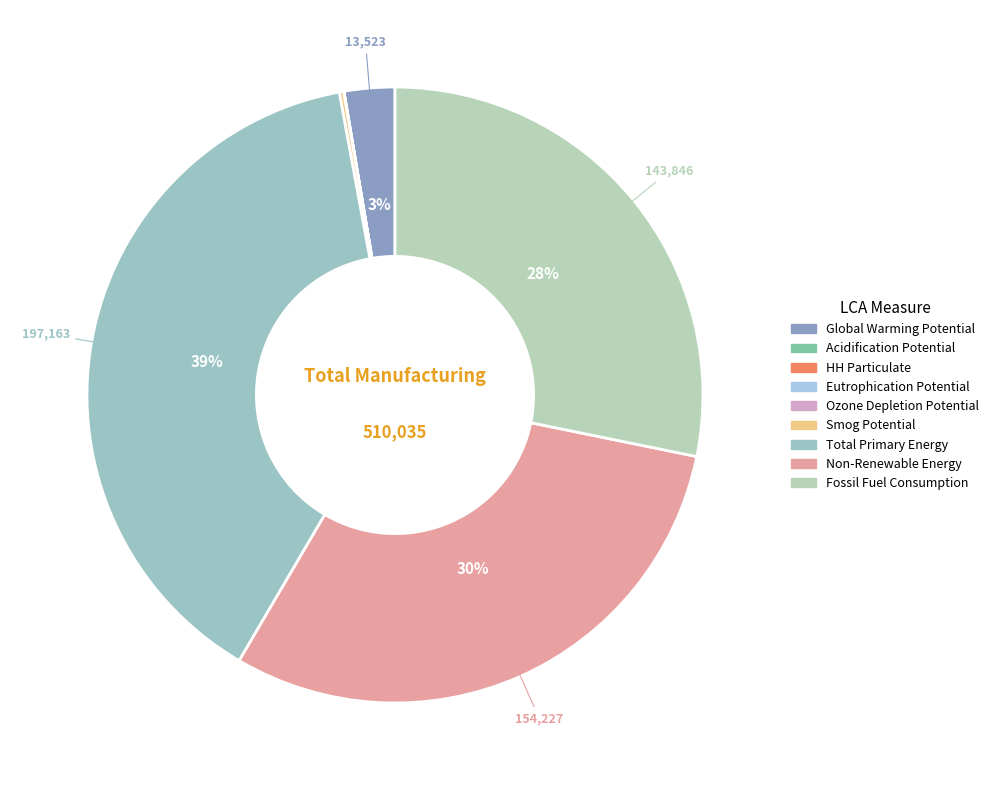

How many segments does this pie chart have?

9